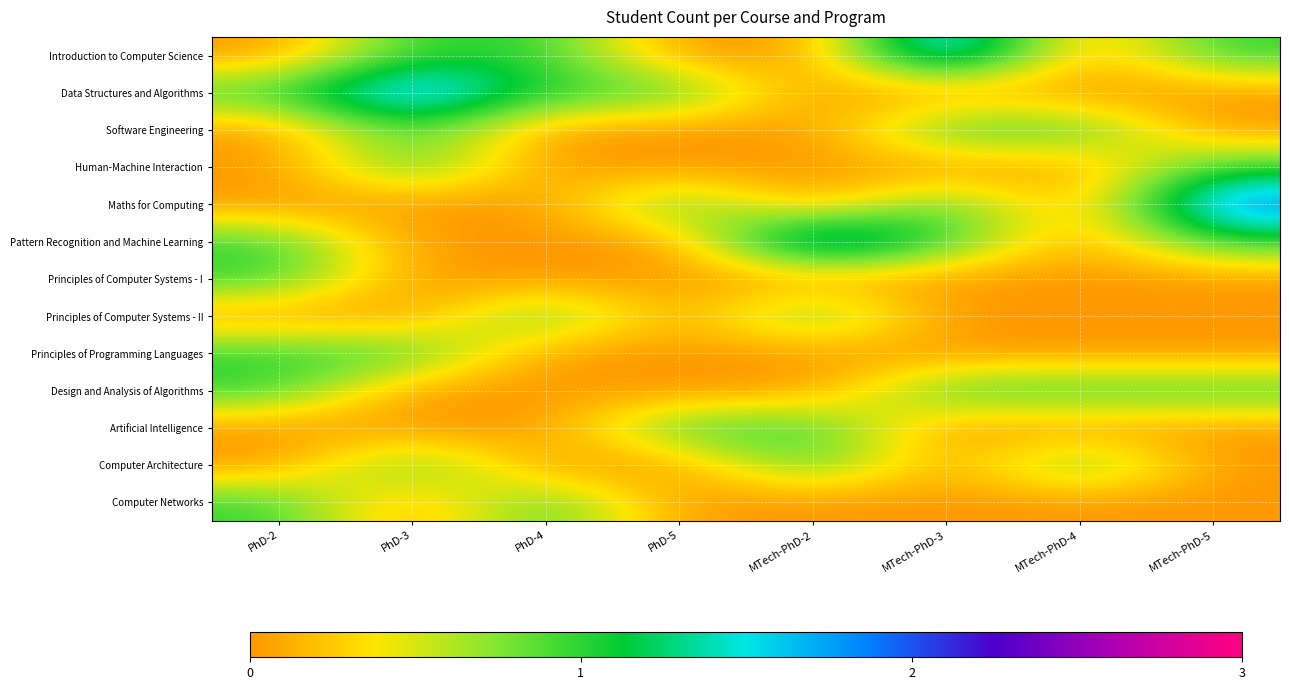

Which label corresponds to the largest value in the chart?

MTech-PhD-3